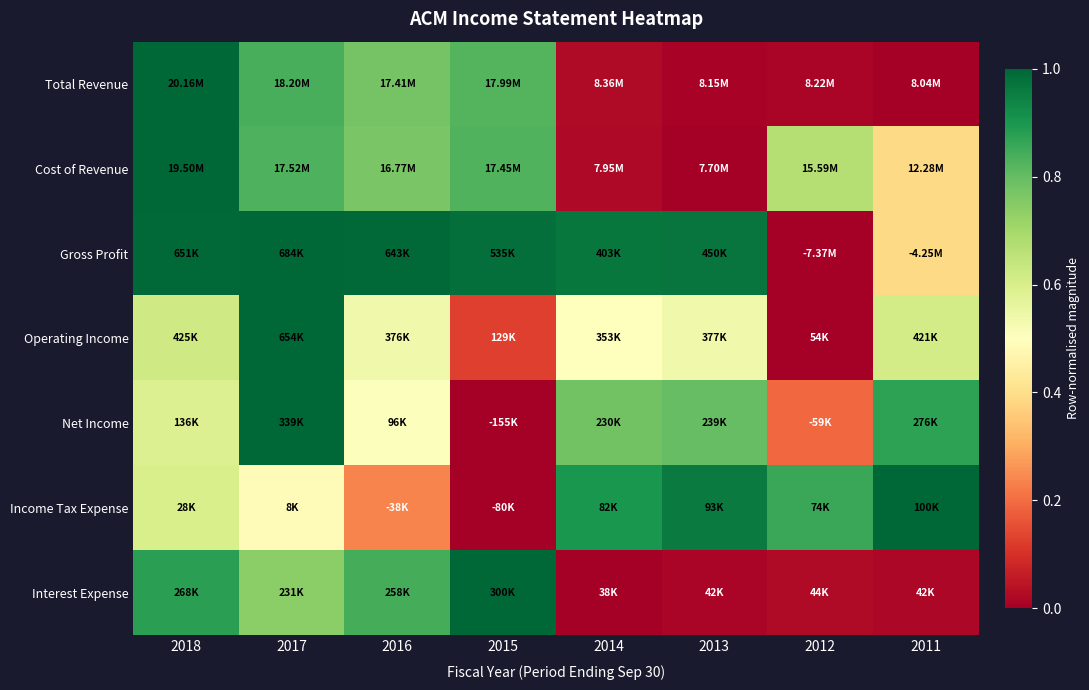

Which series has the largest total across all categories?

Gross Profit